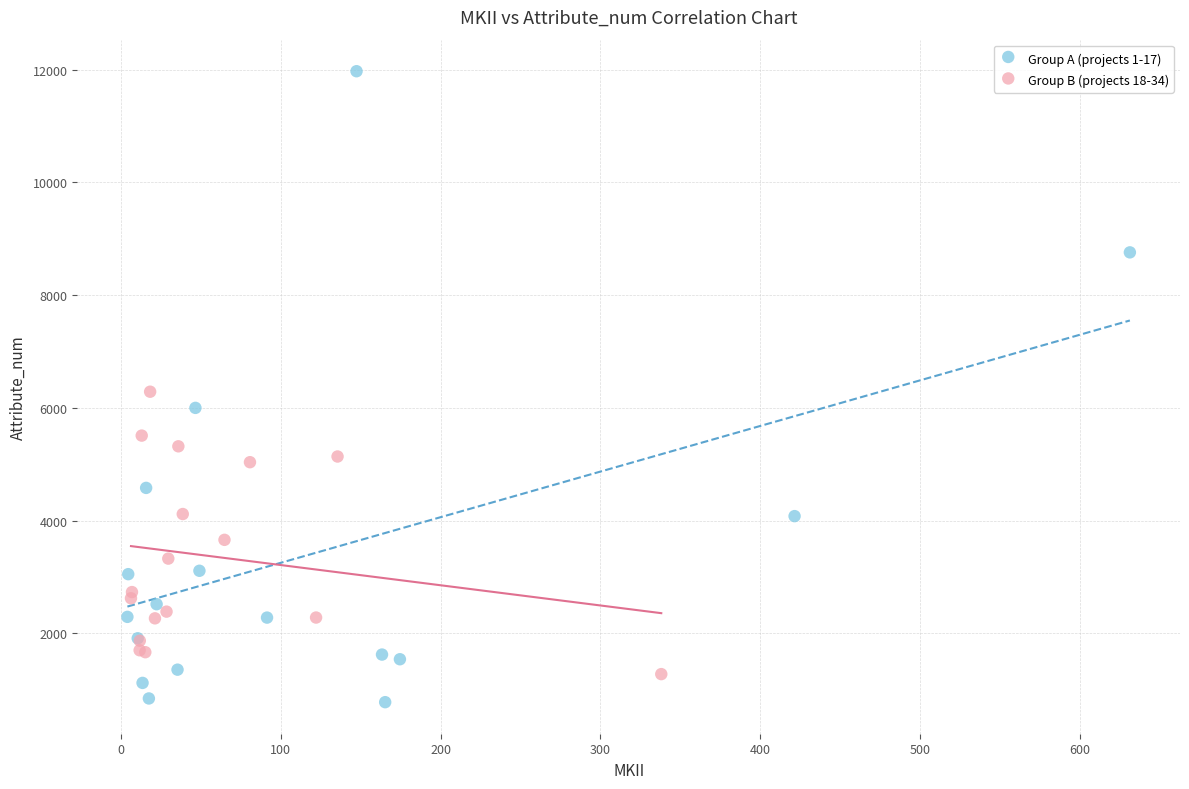

Which series has the largest Y range (max minus min)?

Group A (projects 1-17)